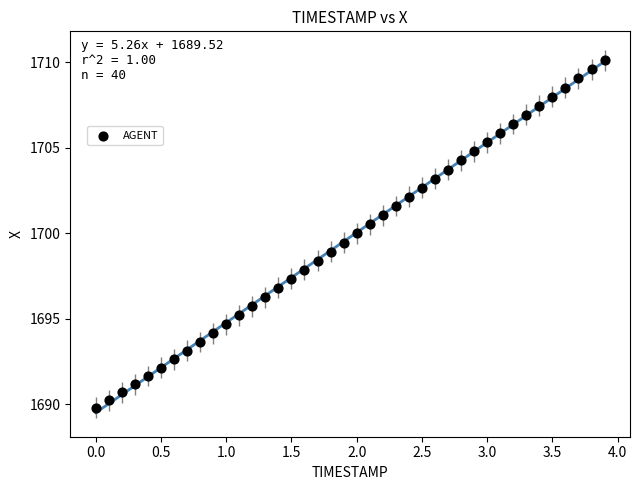

What is the range of X values (max minus min)?

3.9